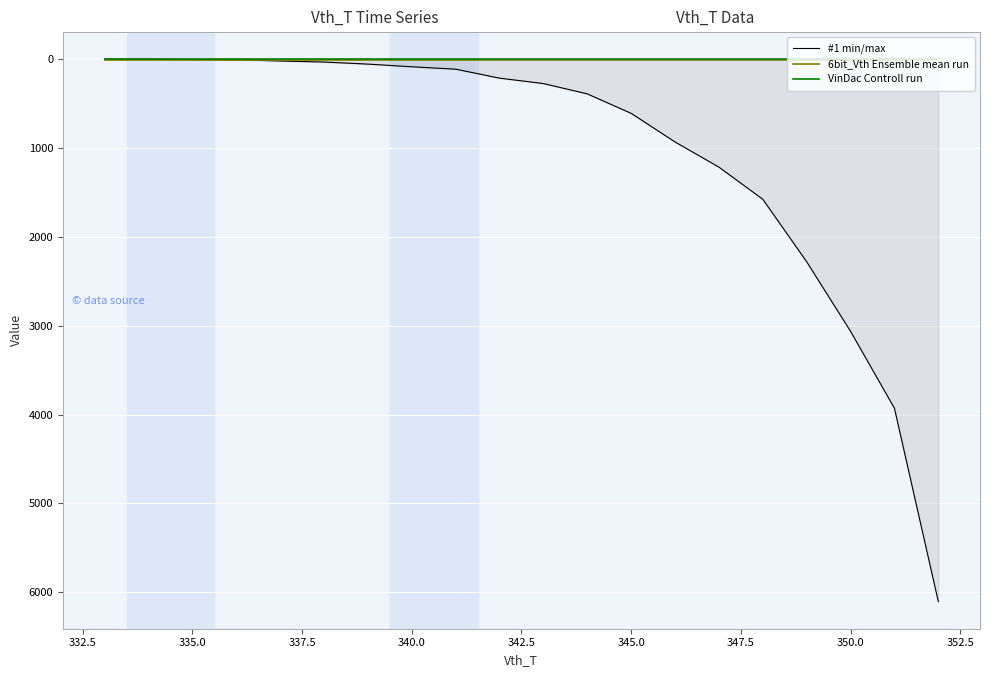

How many series are shown in this chart?

3